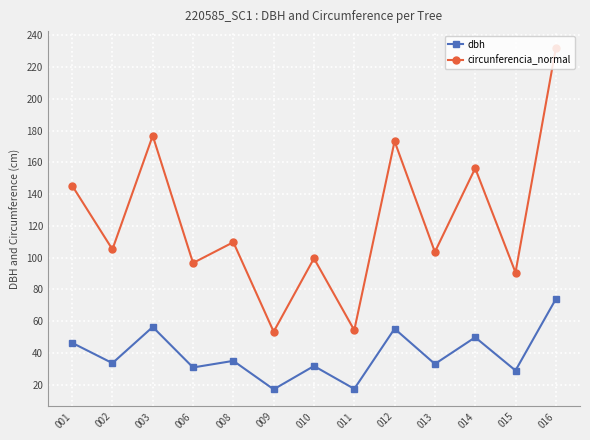

Where does the circunferencia_normal series first go above 105?

001